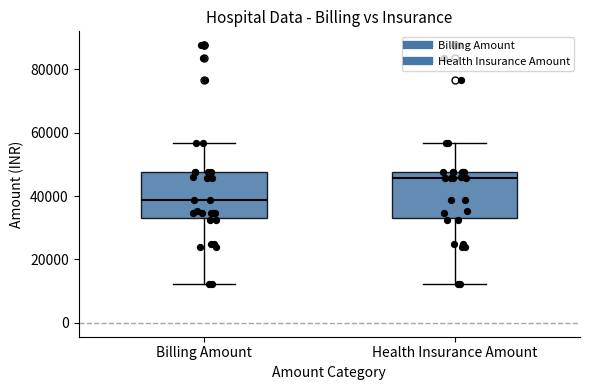

Reading left to right, transcribe this box plot: for each box, give where its median line is, the range the box spans, and where its two whiskers end, as read against the y-axis. The values are not printed on the chart, so give them approximately, as read against the axis.

Billing Amount: median 38000, box 34000 to 48000, whiskers 12000 to 56000
Health Insurance Amount: median 46000, box 34000 to 48000, whiskers 12000 to 56000